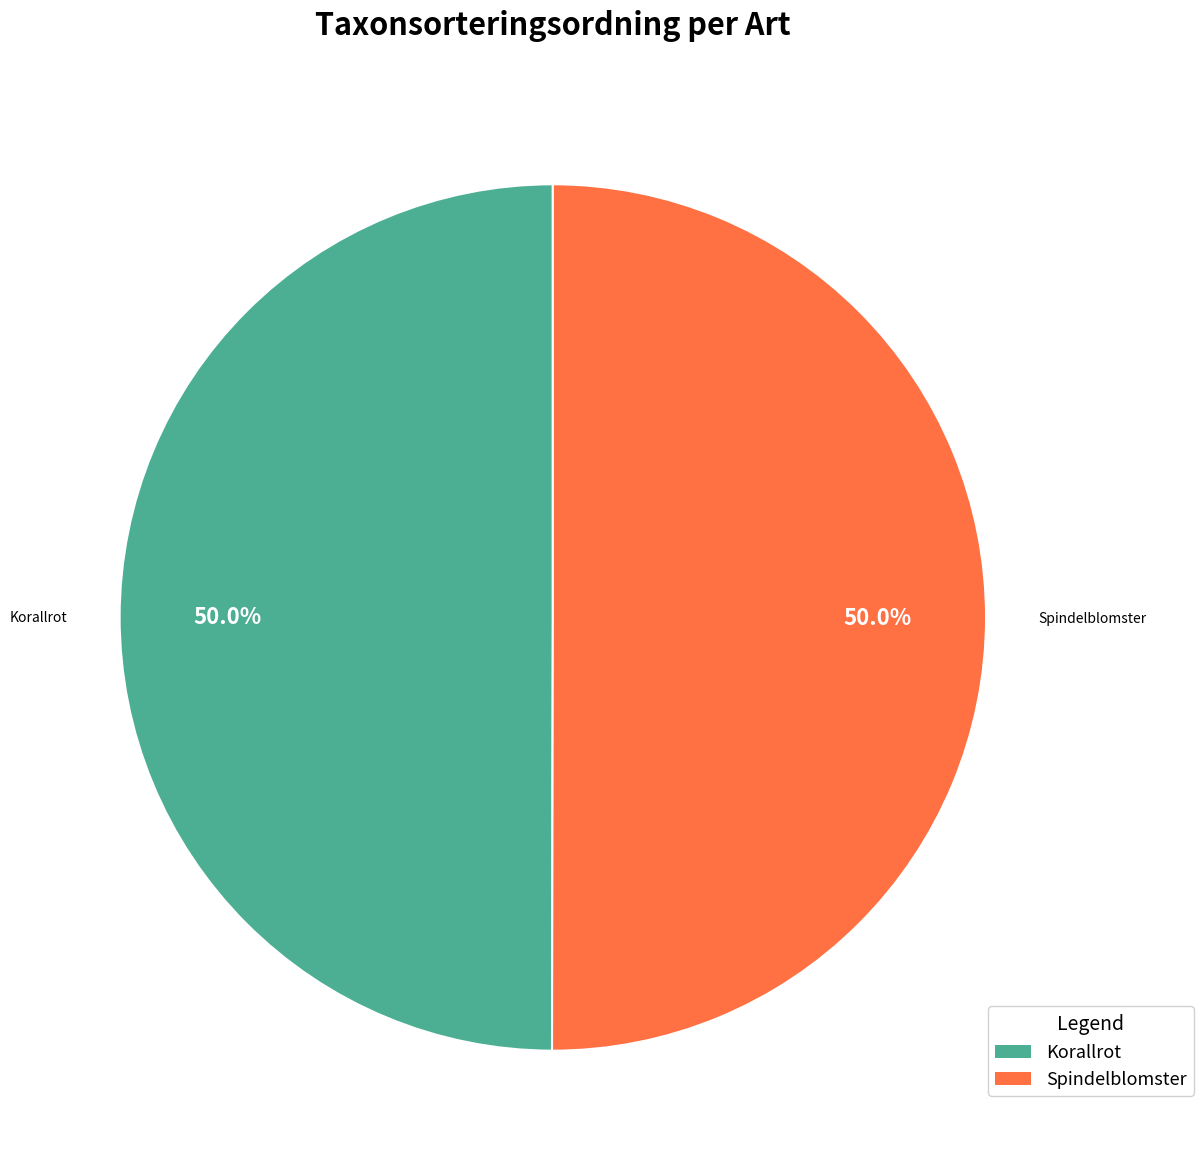

How many segments does this pie chart have?

2